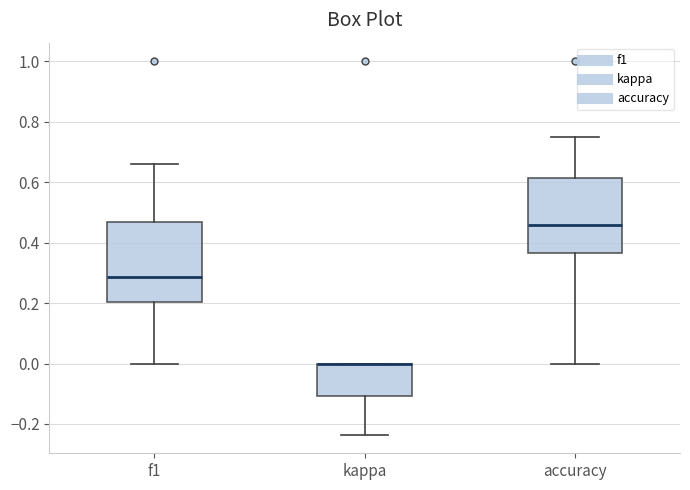

Where is the lower edge of the box for accuracy on the y-axis? The values are not printed on the chart, so give them approximately, as read against the axis.

0.36